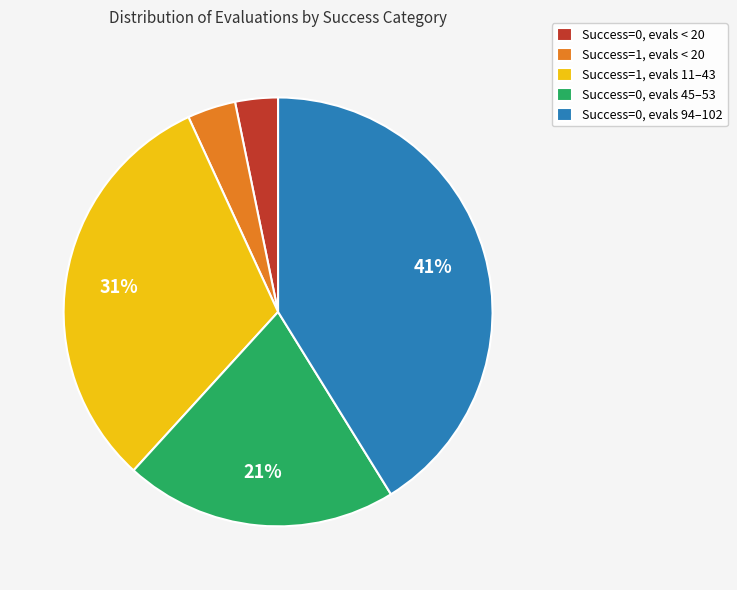

Between Success=0, evals < 20 and Success=0, evals 94–102, which is larger?

Success=0, evals 94–102